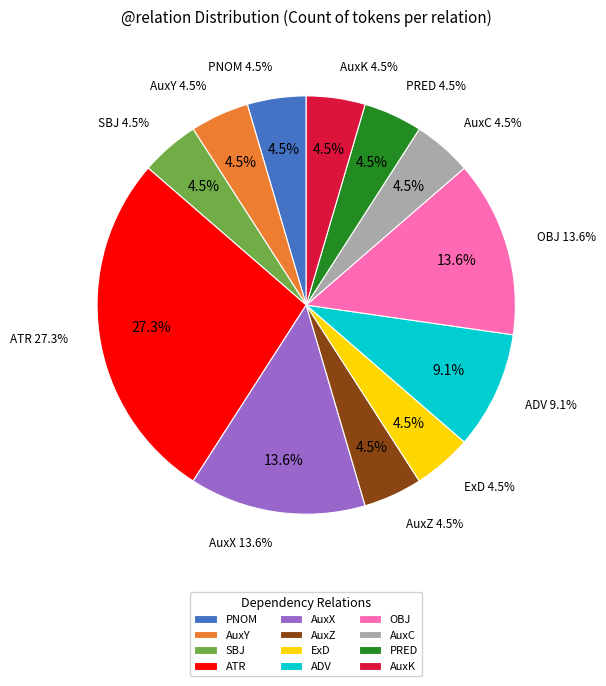

To the nearest percent, what percentage of the pie is ATR?

27%